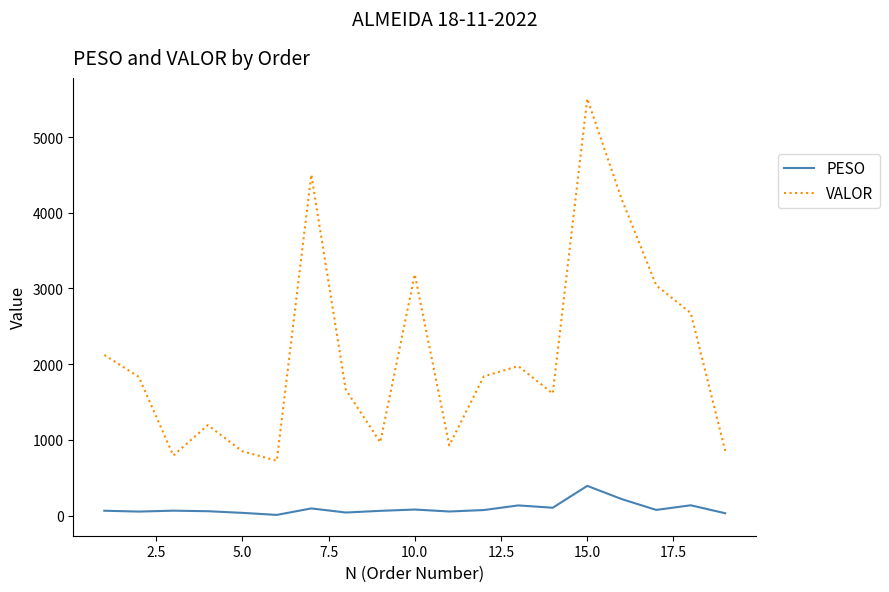

What is the difference between the maximum and minimum values in the VALOR series?

4783.2